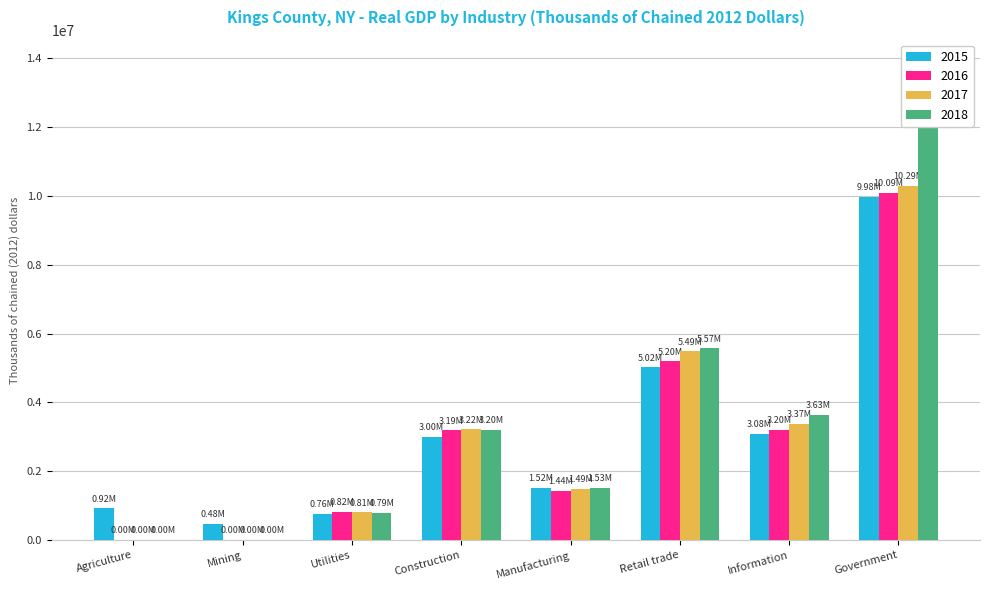

What are all the series names shown in the legend?

2015, 2016, 2017, 2018